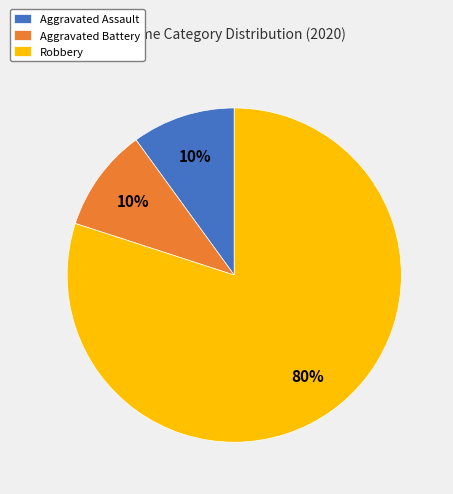

Does any single category account for the majority?

Yes